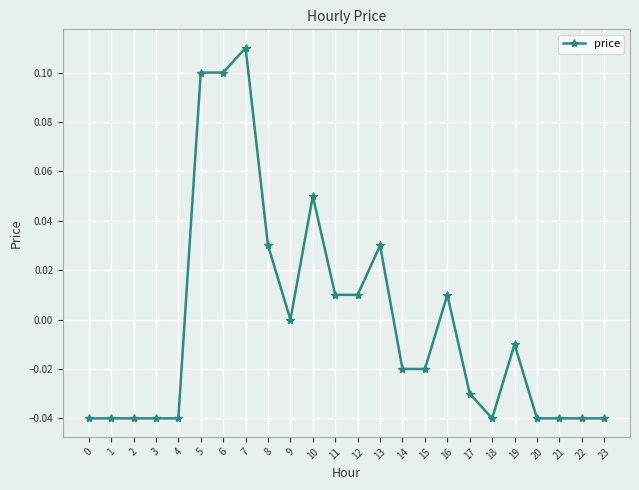

How many series are shown in this chart?

1